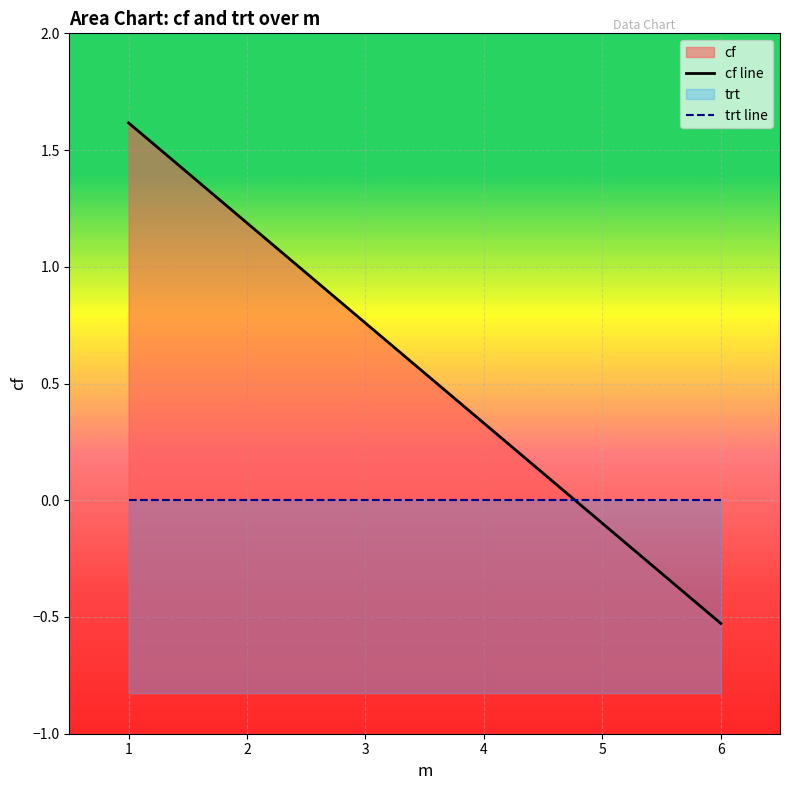

Which label corresponds to the smallest value in the chart?

6